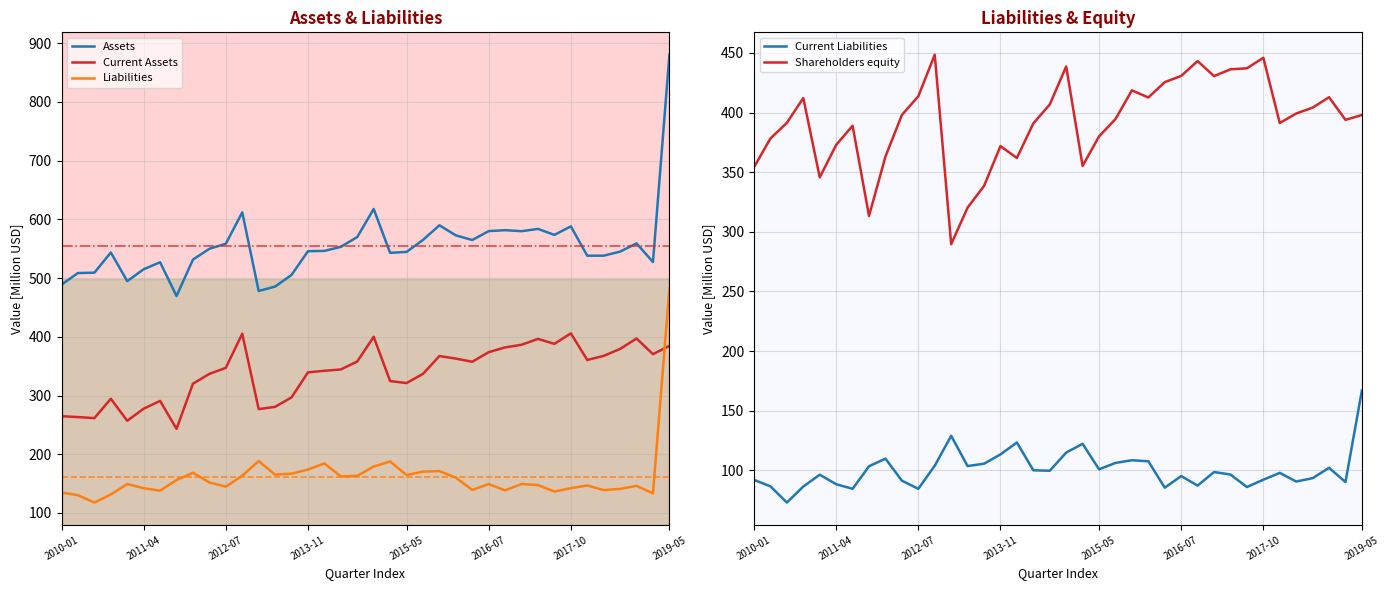

After their last crossing, which series has the higher values: Current Assets or Liabilities?

Liabilities